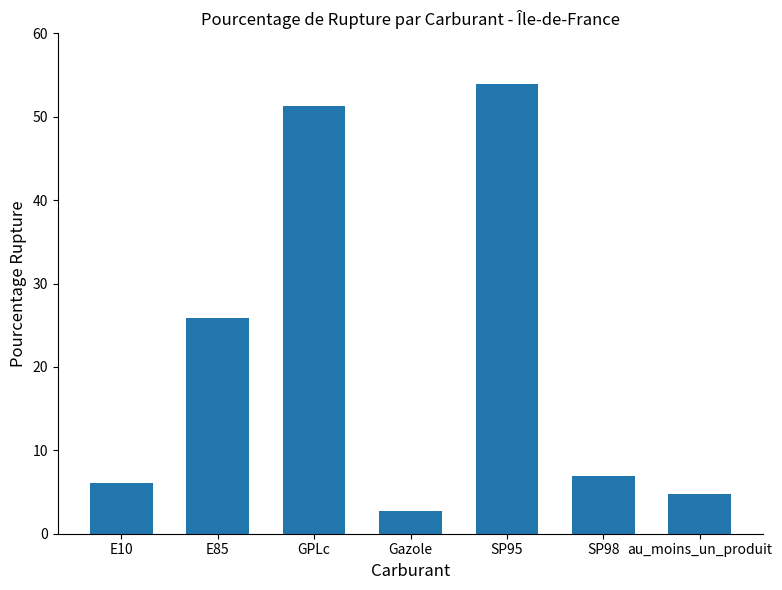

Is it true that the value at SP98 is 7.0?

True